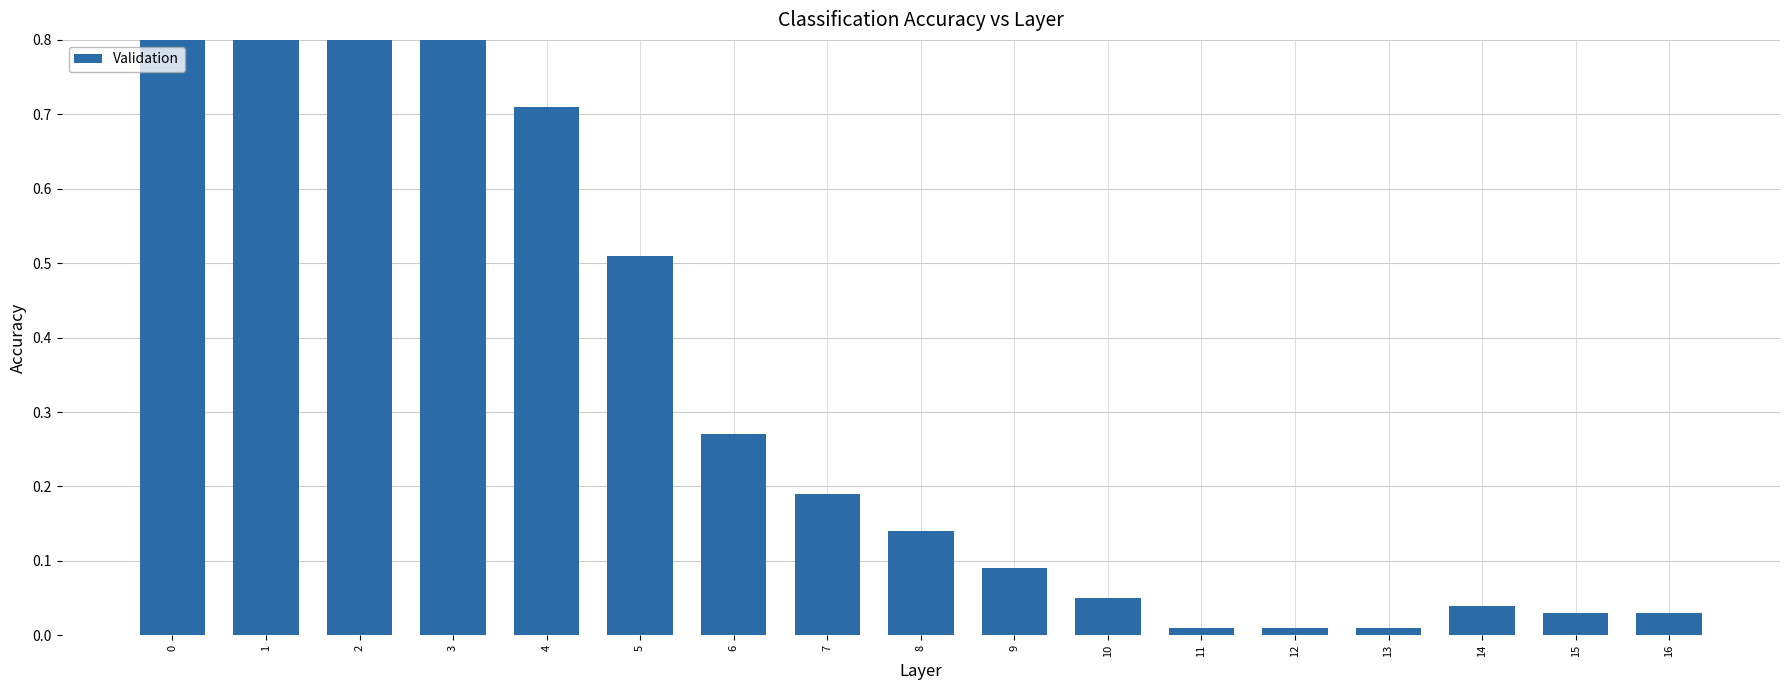

Is it true that the value at 12 is 0.0?

False